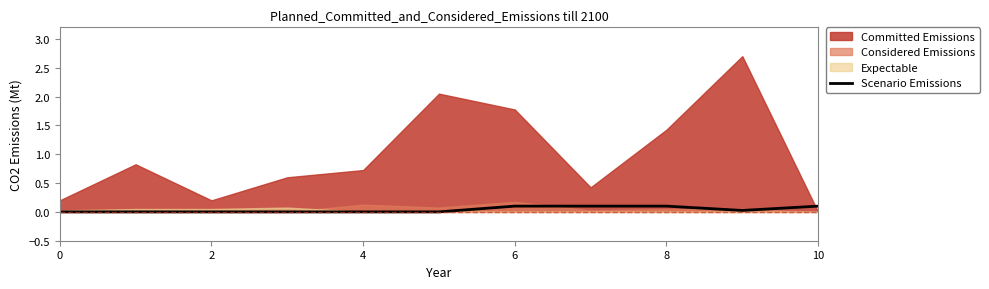

Is it true that Scenario Emissions equals 0.1 at 8?

True